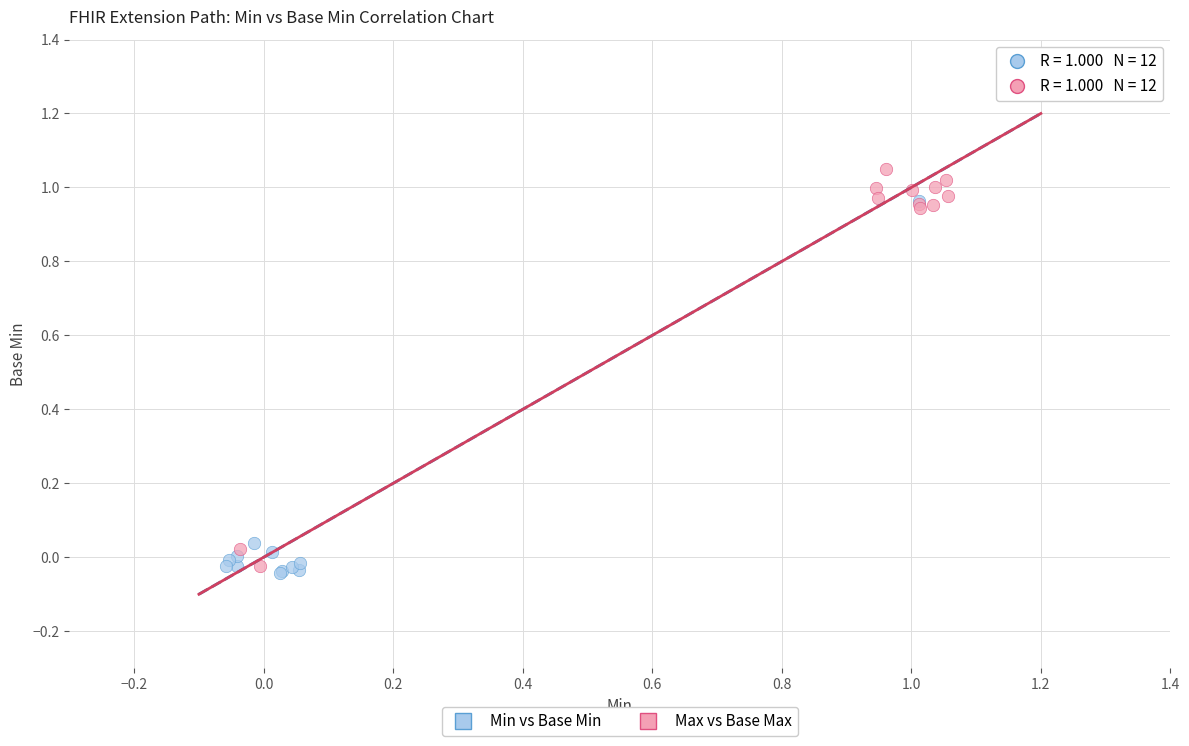

What are all the series names shown in the legend?

Min vs Base Min, Max vs Base Max